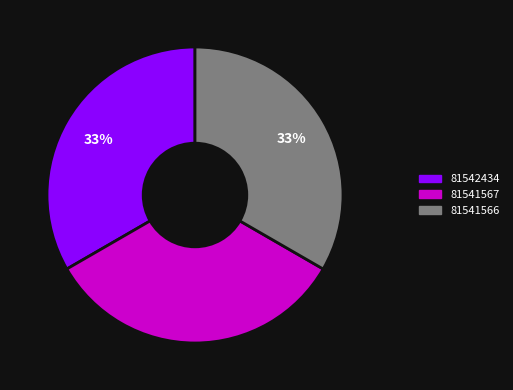

What percentage is the 81541566 slice, to the nearest percent?

33%